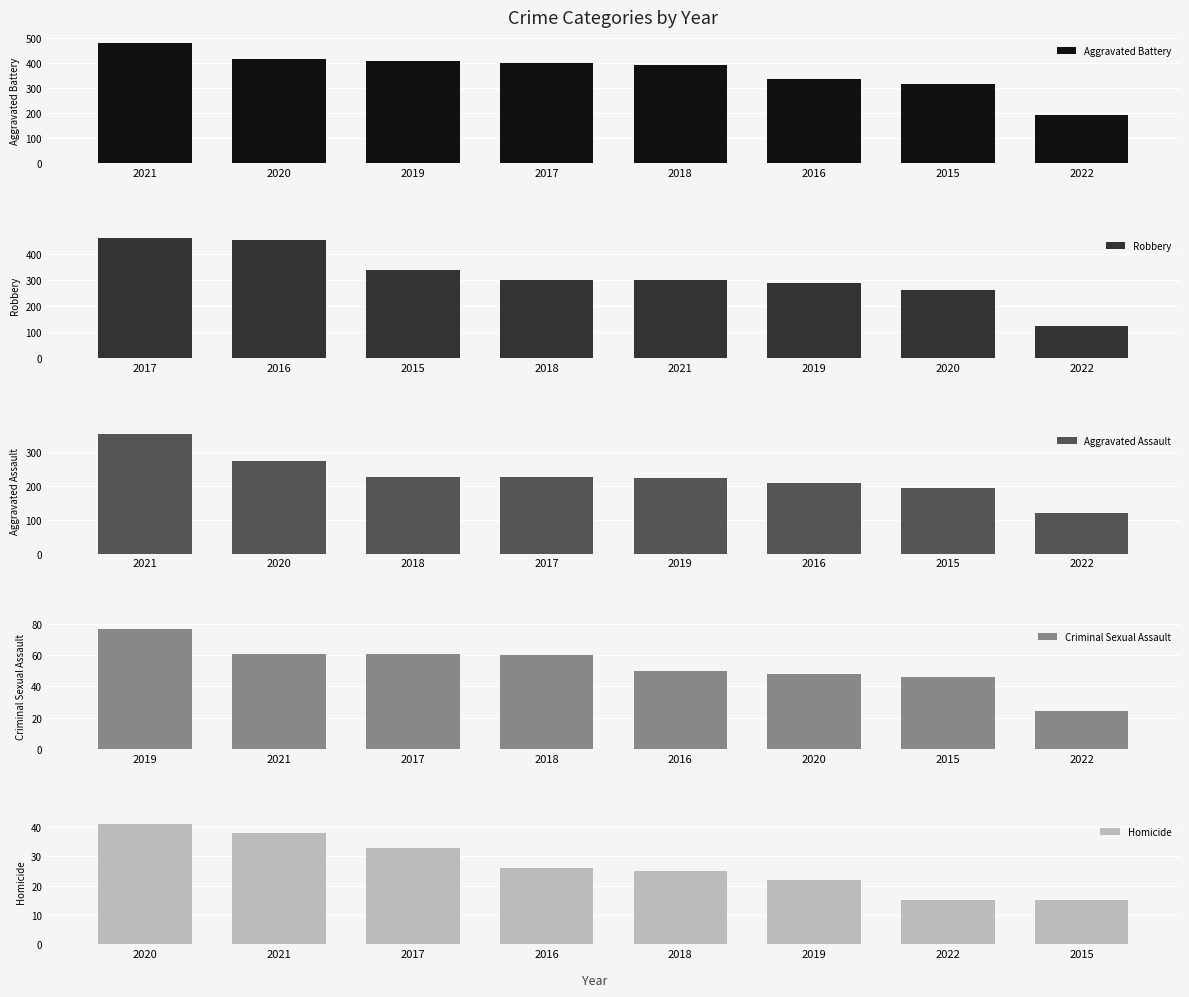

What is the difference between the maximum and minimum values in the Aggravated Battery series?

288